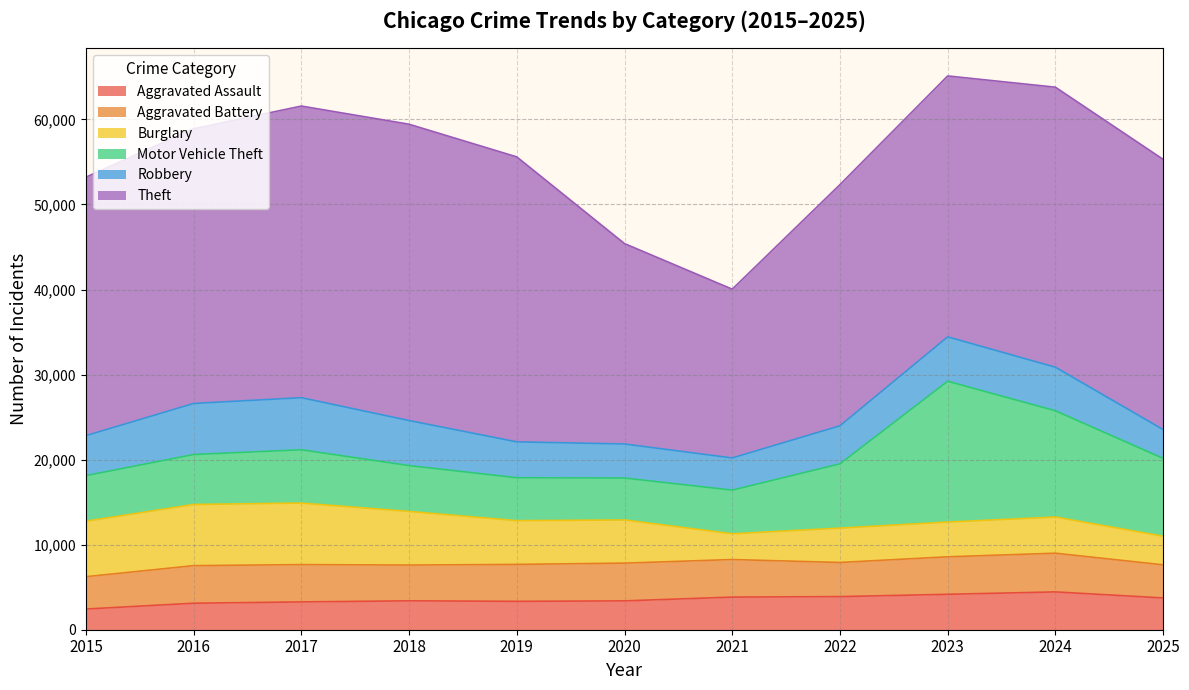

True or false: Theft and Motor Vehicle Theft cross at least once.

False